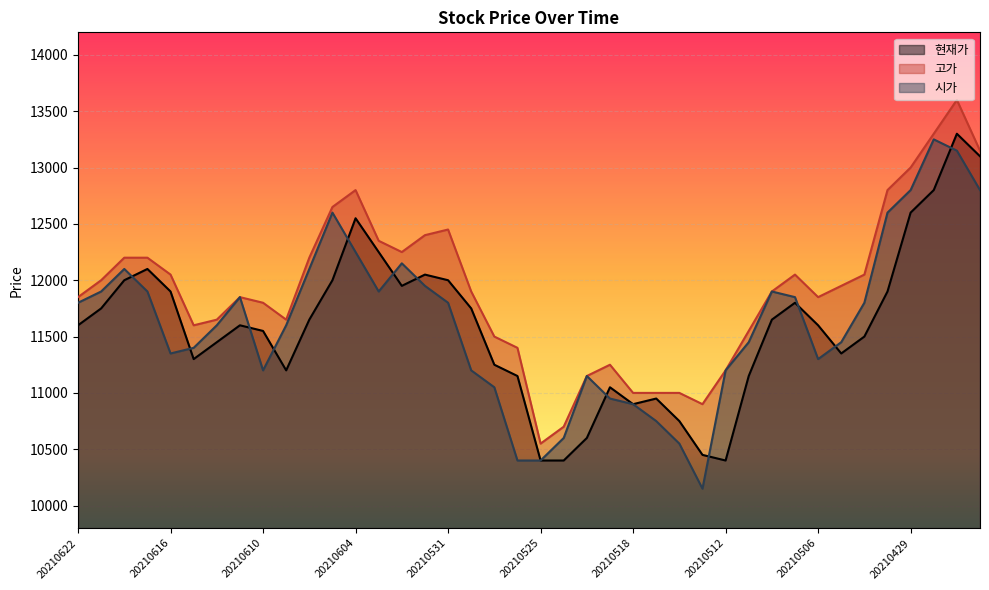

Reading left to right, list all the values displayed in this chart.

현재가: 20210622=11600	20210621=11750	20210618=12000	20210617=12100	20210616=11900	20210615=11300	20210614=11450	20210611=11600	20210610=11550	20210609=11200	20210608=11650	20210607=12000	20210604=12550	20210603=12250	20210602=11950	20210601=12050	20210531=12000	20210528=11750	20210527=11250	20210526=11150	20210525=10400	20210524=10400	20210521=10600	20210520=11050	20210518=10900	20210517=10950	20210514=10750	20210513=10450	20210512=10400	20210511=11150	20210510=11650	20210507=11800	20210506=11600	20210504=11350	20210503=11500	20210430=11900	20210429=12600	20210428=12800	20210427=13300	20210426=13100
고가: 20210622=11850	20210621=12000	20210618=12200	20210617=12200	20210616=12050	20210615=11600	20210614=11650	20210611=11850	20210610=11800	20210609=11650	20210608=12200	20210607=12650	20210604=12800	20210603=12350	20210602=12250	20210601=12400	20210531=12450	20210528=11900	20210527=11500	20210526=11400	20210525=10550	20210524=10700	20210521=11150	20210520=11250	20210518=11000	20210517=11000	20210514=11000	20210513=10900	20210512=11200	20210511=11550	20210510=11900	20210507=12050	20210506=11850	20210504=11950	20210503=12050	20210430=12800	20210429=13000	20210428=13300	20210427=13600	20210426=13150
시가: 20210622=11800	20210621=11900	20210618=12100	20210617=11900	20210616=11350	20210615=11400	20210614=11600	20210611=11850	20210610=11200	20210609=11600	20210608=12100	20210607=12600	20210604=12250	20210603=11900	20210602=12150	20210601=11950	20210531=11800	20210528=11200	20210527=11050	20210526=10400	20210525=10400	20210524=10600	20210521=11150	20210520=10950	20210518=10900	20210517=10750	20210514=10550	20210513=10150	20210512=11200	20210511=11450	20210510=11900	20210507=11850	20210506=11300	20210504=11450	20210503=11800	20210430=12600	20210429=12800	20210428=13250	20210427=13150	20210426=12800